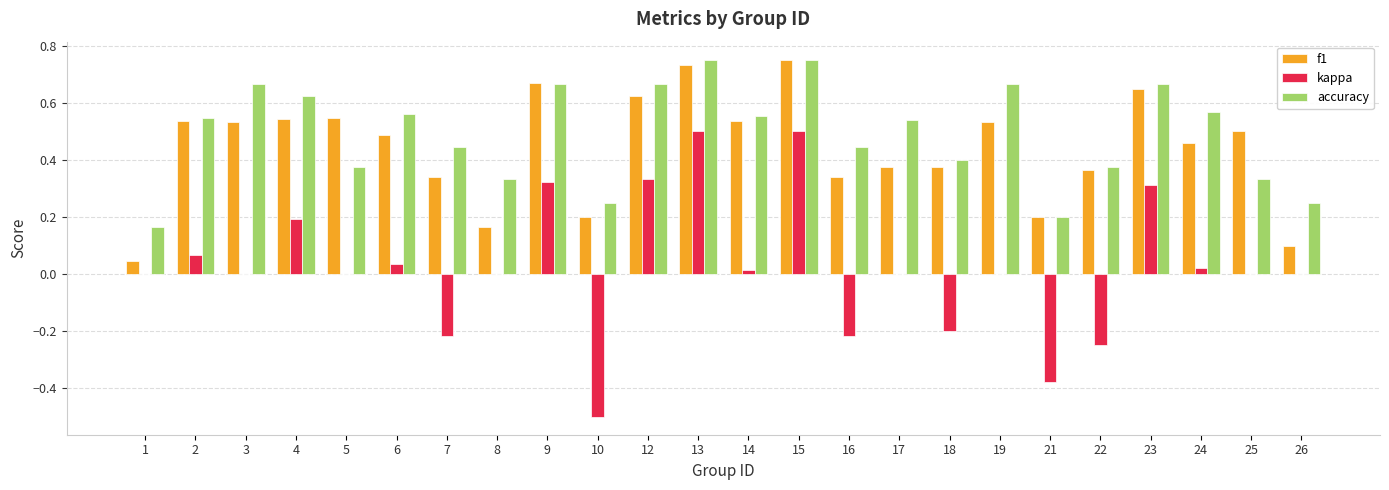

Is the value of accuracy at 18 greater than the value of f1 at 3?

No